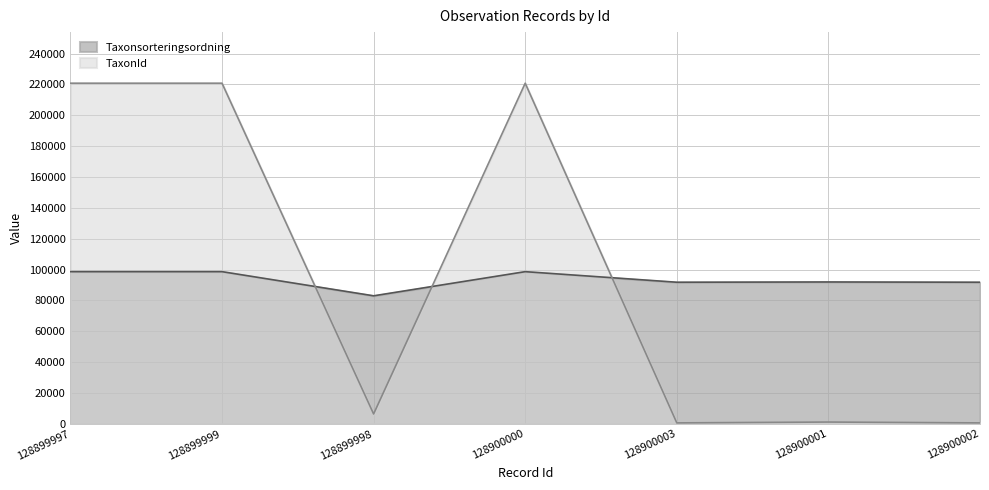

Reading left to right, transcribe all the data shown in this chart.

Taxonsorteringsordning: 128899997=98659	128899999=98659	128899998=83011	128900000=98659	128900003=91811	128900001=91981	128900002=91811
TaxonId: 128899997=220787	128899999=220787	128899998=6440	128900000=220787	128900003=658	128900001=1209	128900002=658